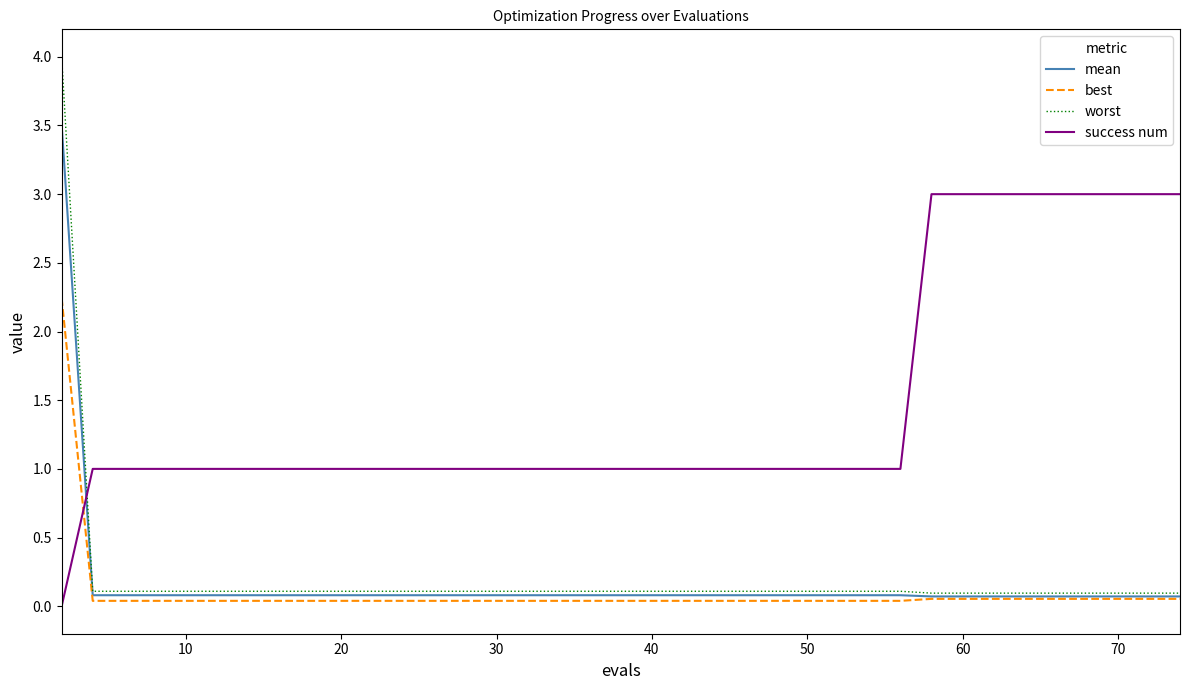

True or false: worst and best intersect in this chart.

False